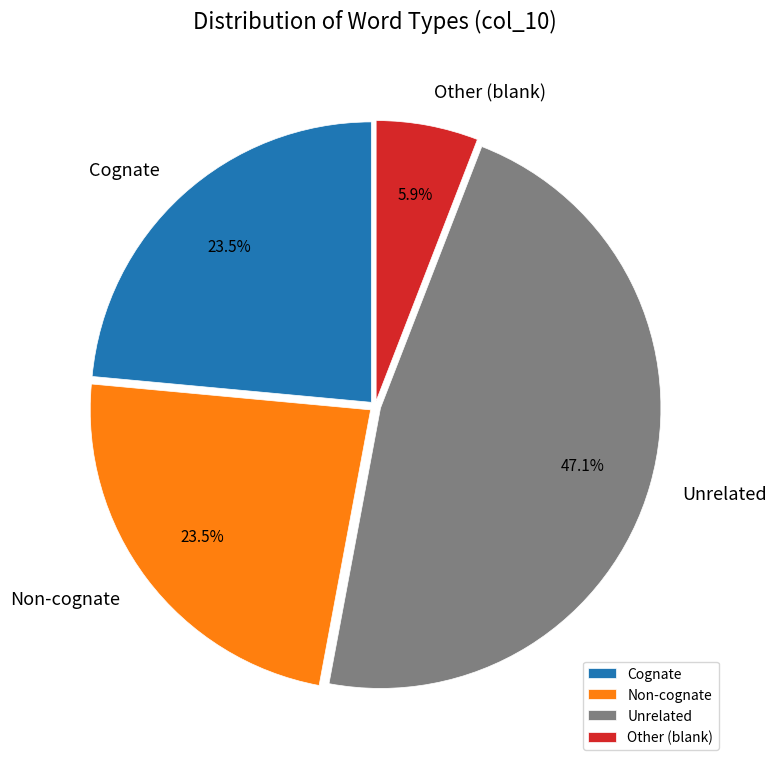

What percentage is NOT represented by Unrelated?

52.9%